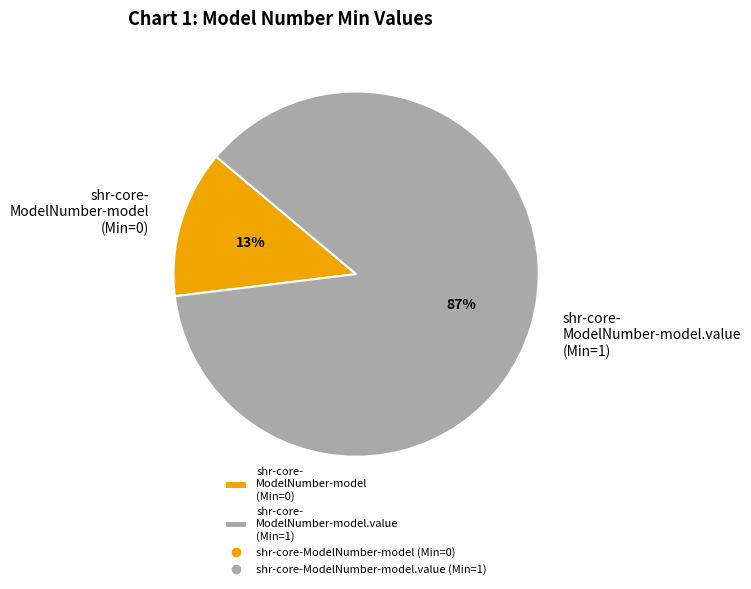

Combined, do shr-core- ModelNumber-model.value (Min=1) and shr-core- ModelNumber-model (Min=0) account for over 50%?

Yes